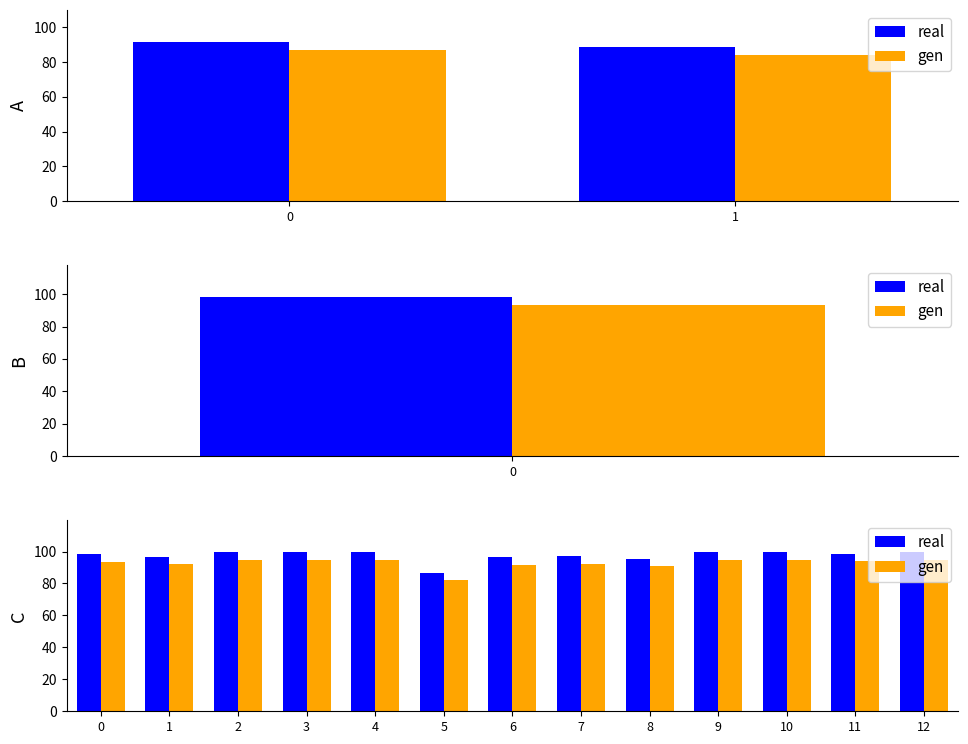

What value does the real series have at 1?

96.8